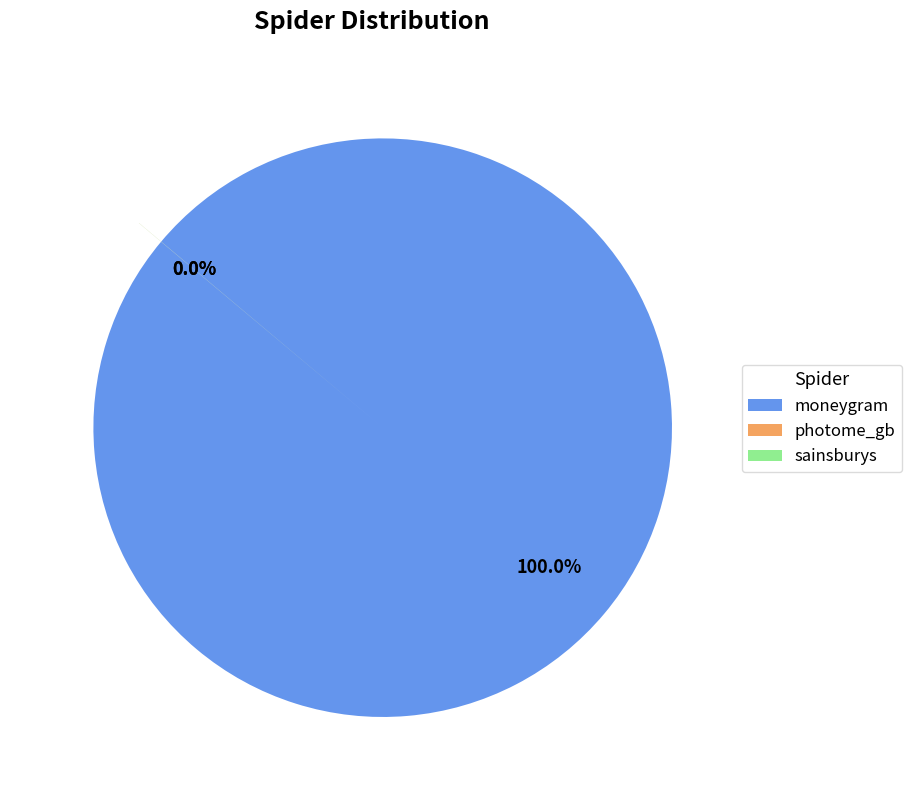

How many slices are in this pie chart?

3